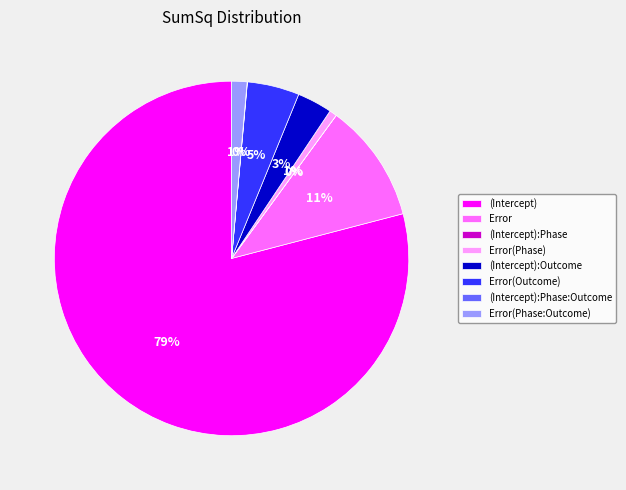

To the nearest percent, what portion does Error(Phase) represent?

1%